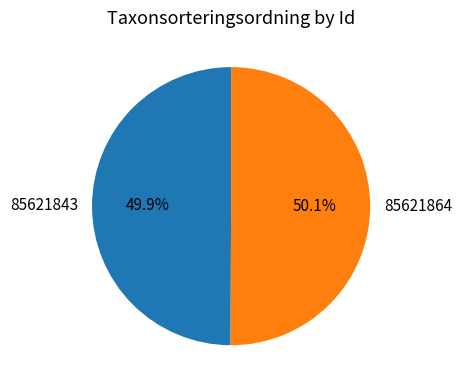

Approximately how many times larger is the value at 85621843 compared to 85621864?

1.0